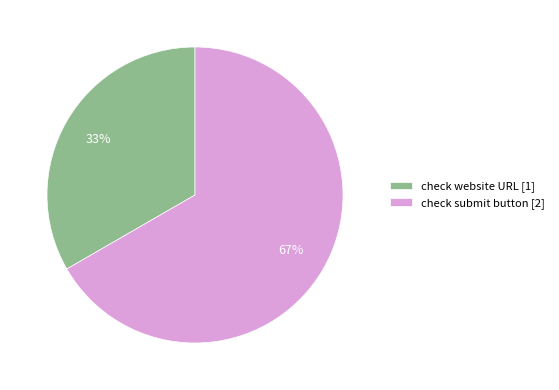

The check submit button slice represents 58% of the pie. True or false?

False